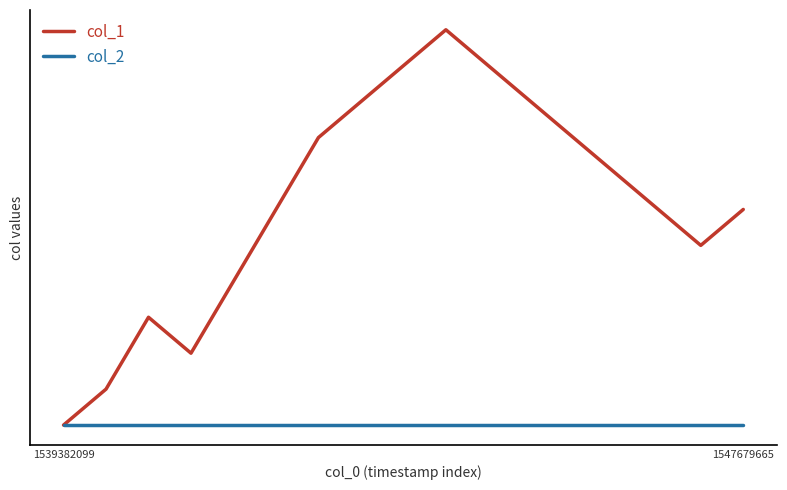

Which series has the largest range (max minus min)?

col_1